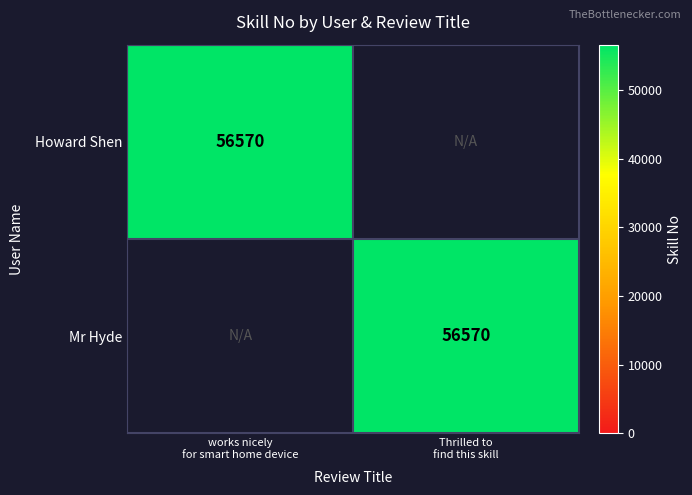

True or false: Howard Shen has a value of 56570 at works nicely for smart home device.

True